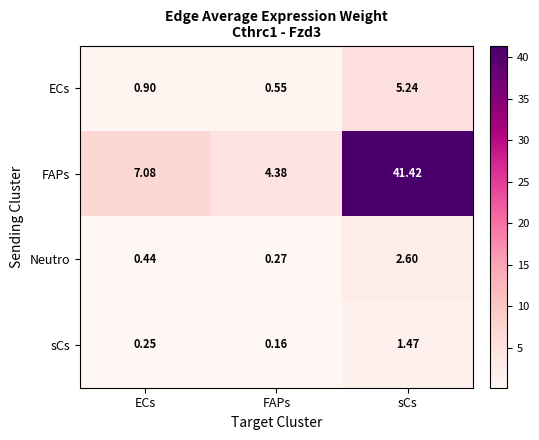

What is the spread (max minus min) of values at FAPs?

4.2